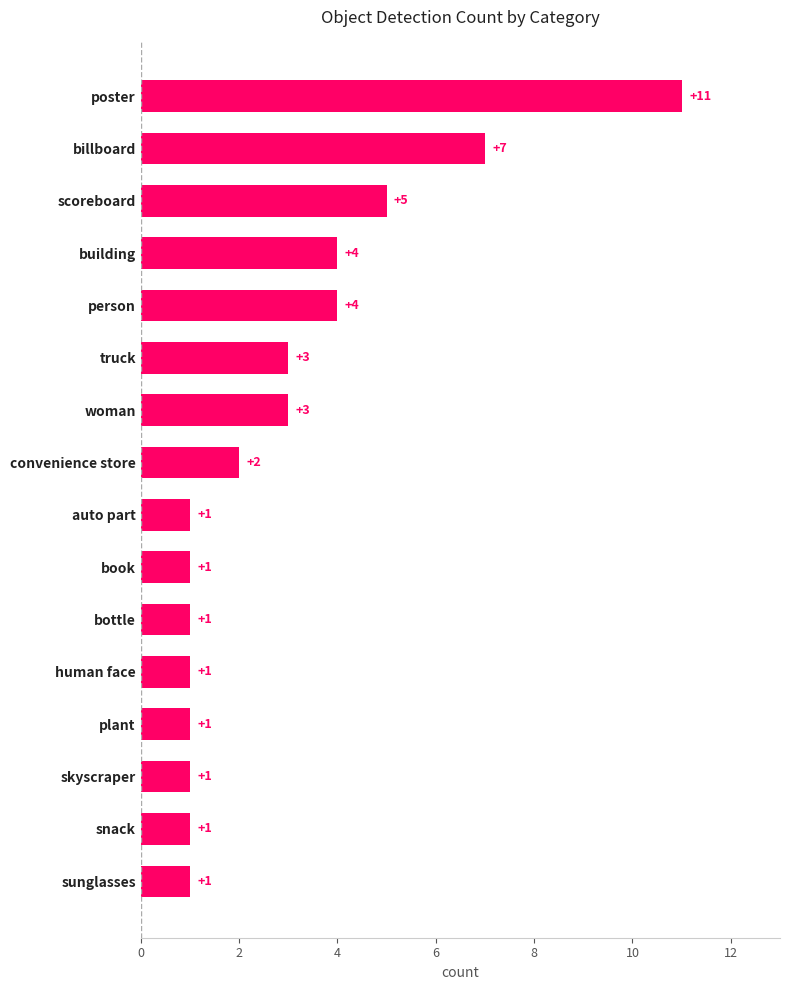

What is the label of the 16th bar from the bottom?

poster